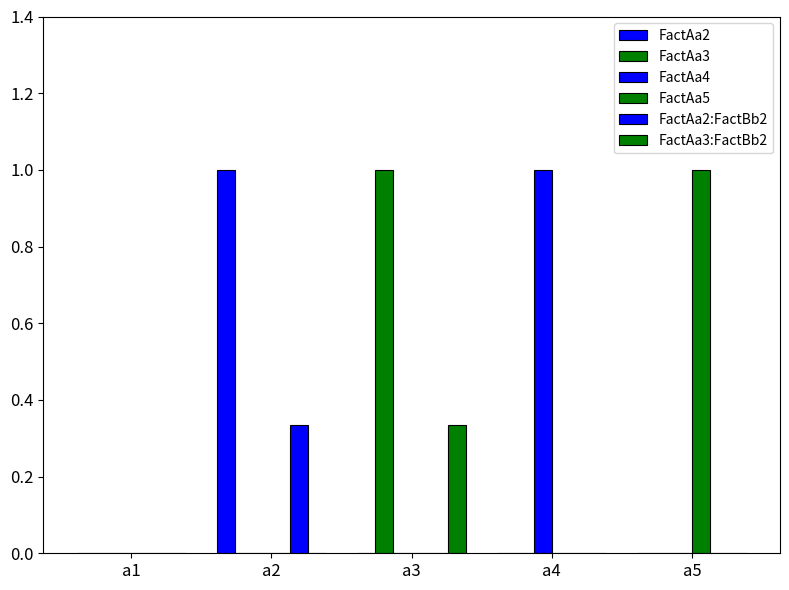

Which series changed the most between a2 and a5?

FactAa2